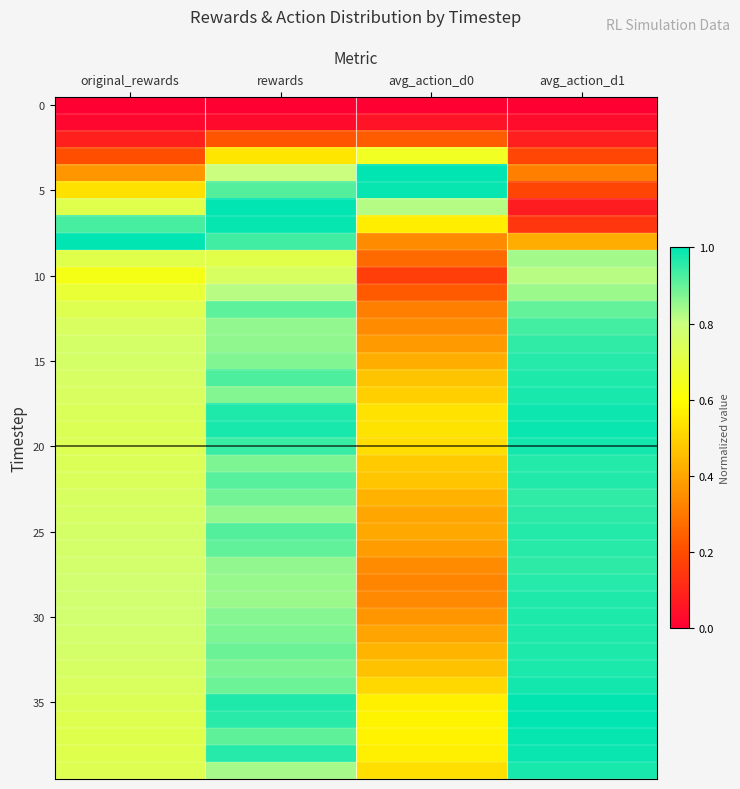

Which series has the largest total across all categories?

35